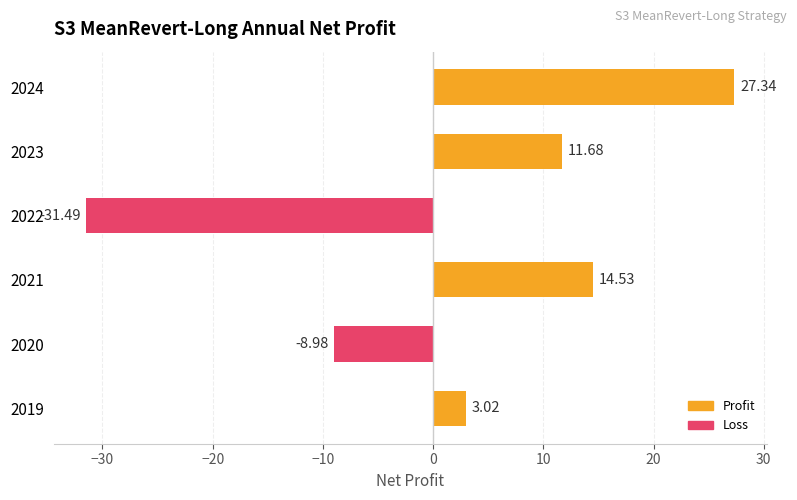

Does the chart contain stacked bars?

No